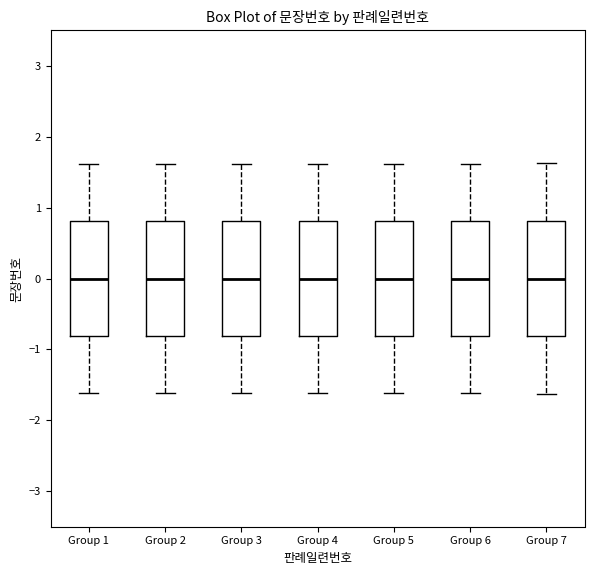

Reading left to right, transcribe this box plot: for each box, give where its median line is, the range the box spans, and where its two whiskers end, as read against the y-axis. The values are not printed on the chart, so give them approximately, as read against the axis.

Group 1: median 0.0, box -0.8 to 0.8, whiskers -1.6 to 1.6
Group 2: median 0.0, box -0.8 to 0.8, whiskers -1.6 to 1.6
Group 3: median 0.0, box -0.8 to 0.8, whiskers -1.6 to 1.6
Group 4: median 0.0, box -0.8 to 0.8, whiskers -1.6 to 1.6
Group 5: median 0.0, box -0.8 to 0.8, whiskers -1.6 to 1.6
Group 6: median 0.0, box -0.8 to 0.8, whiskers -1.6 to 1.6
Group 7: median 0.0, box -0.8 to 0.8, whiskers -1.6 to 1.6